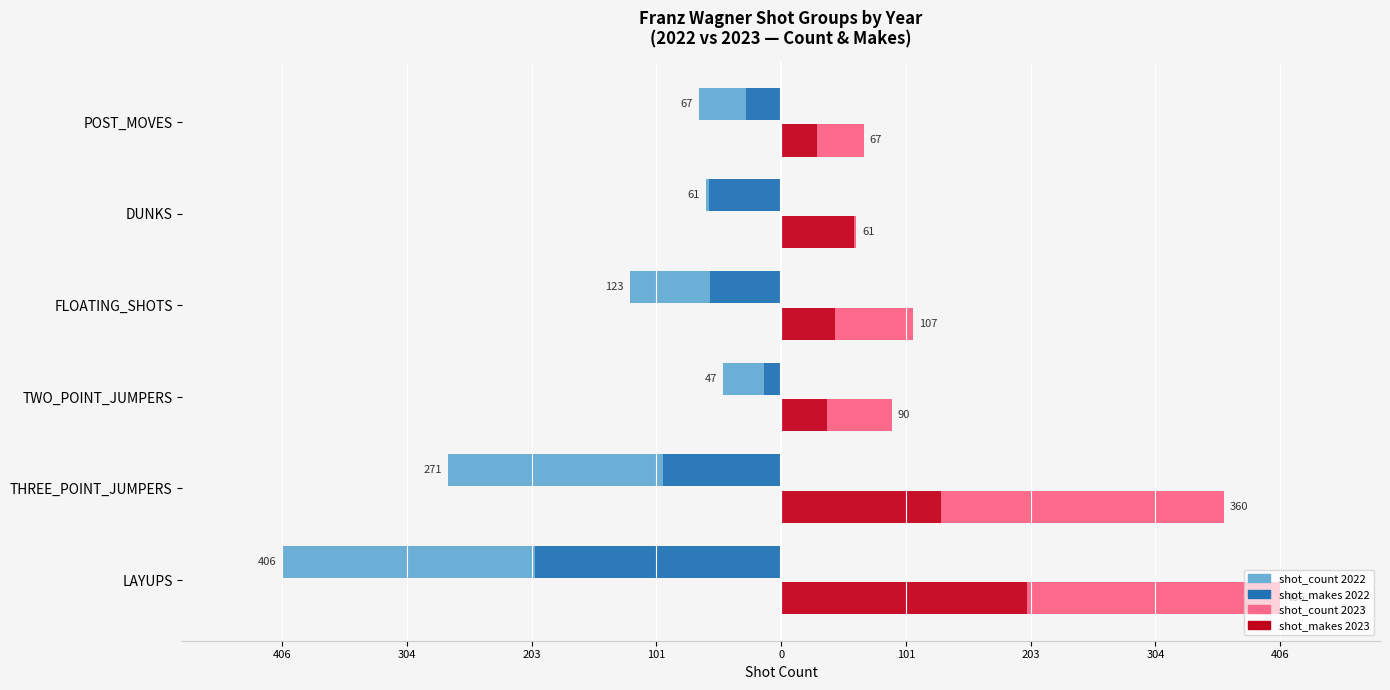

What is the difference between the second highest and minimum values in the shot_count 2023 series?

299